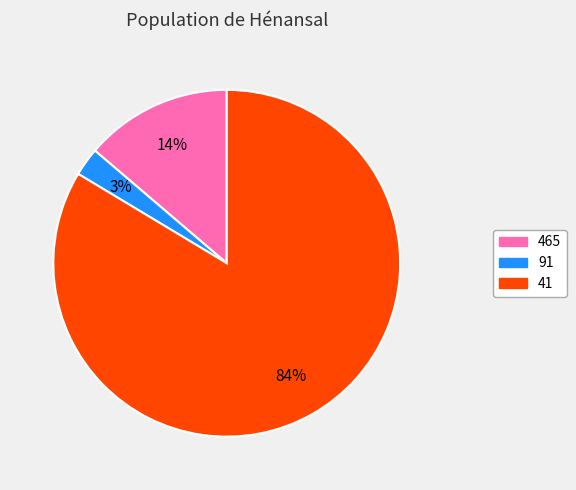

Is it true that 465 is 14% of the pie?

True